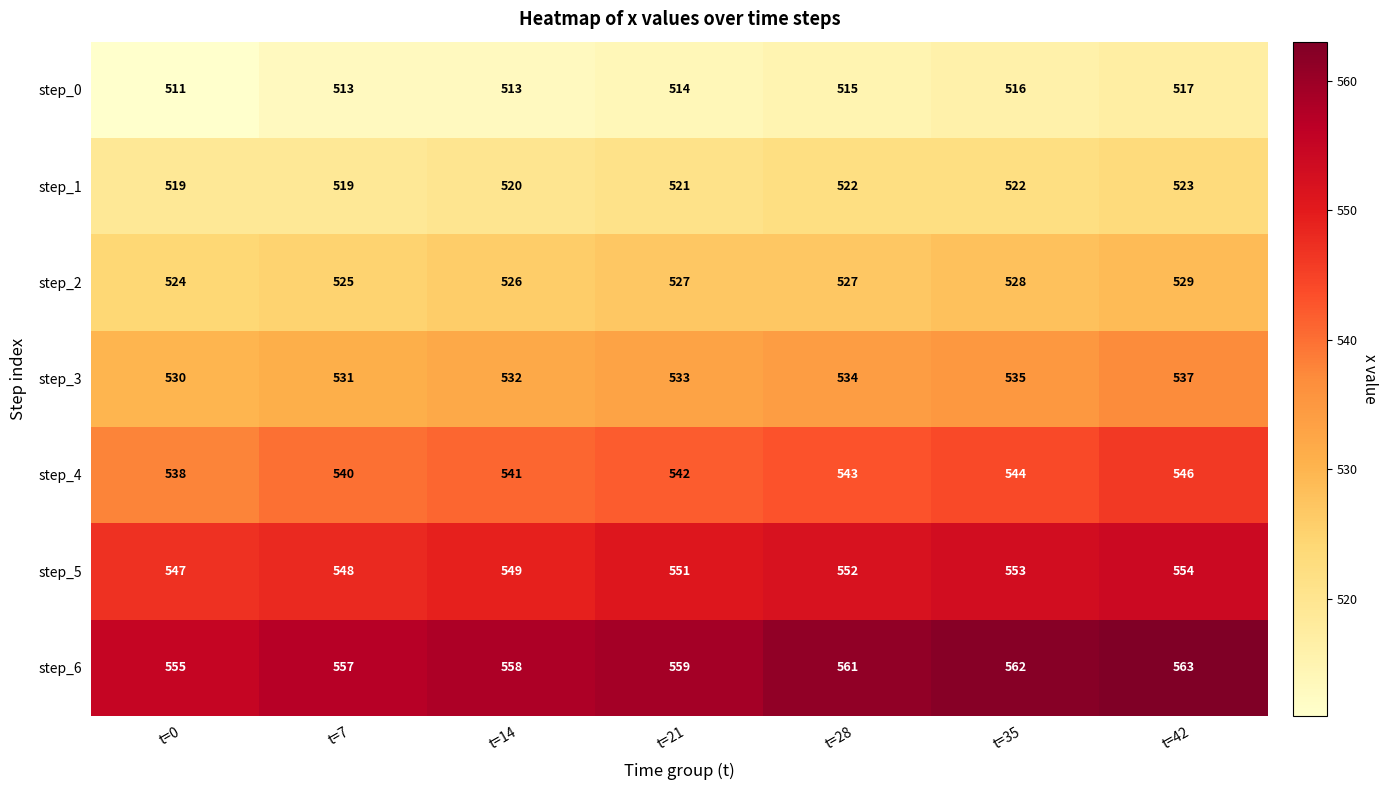

What is the difference between the second highest and second lowest values in the step_2 series?

3